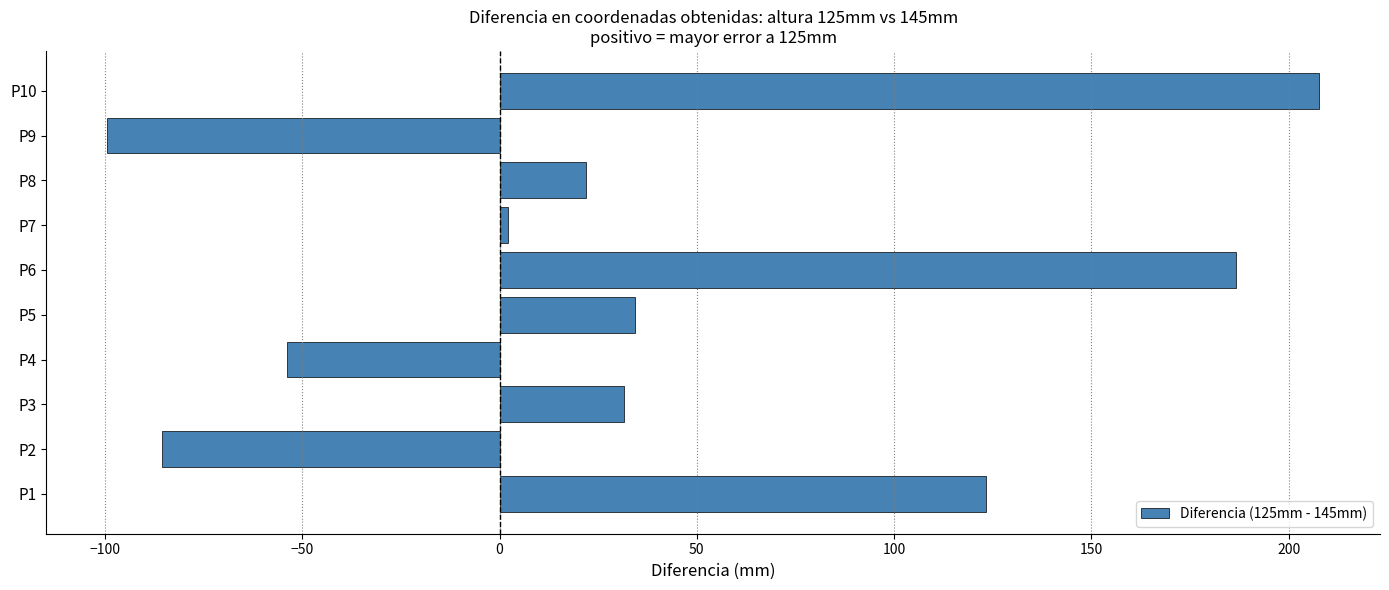

How many values are above zero?

7